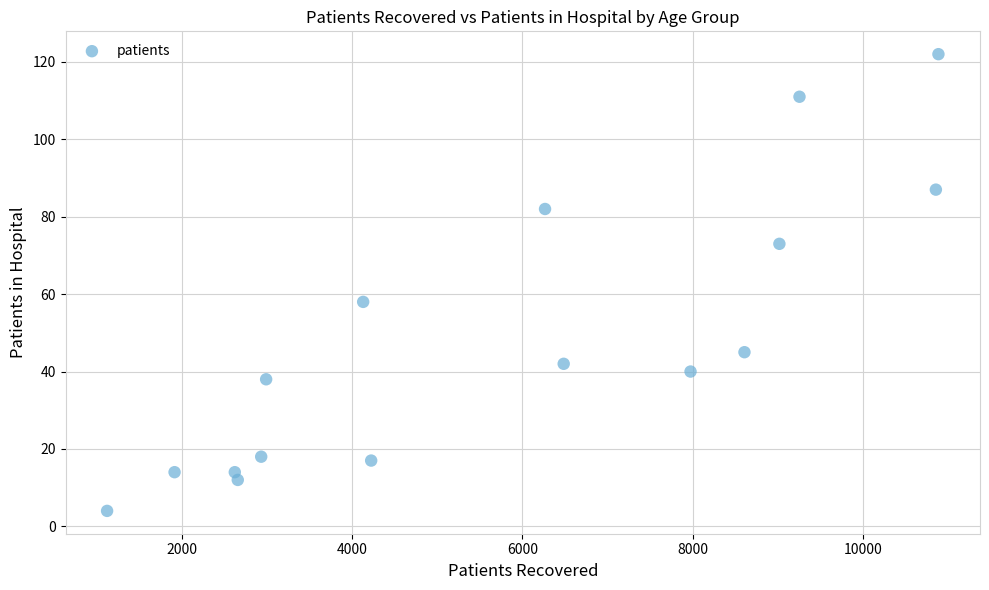

What is the range of Y values (max minus min)?

118